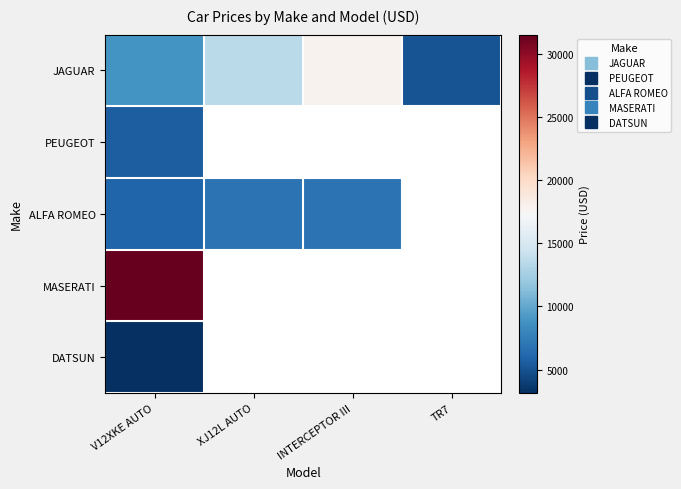

True or false: DATSUN has a value of 3139.0 at V12XKE AUTO.

True